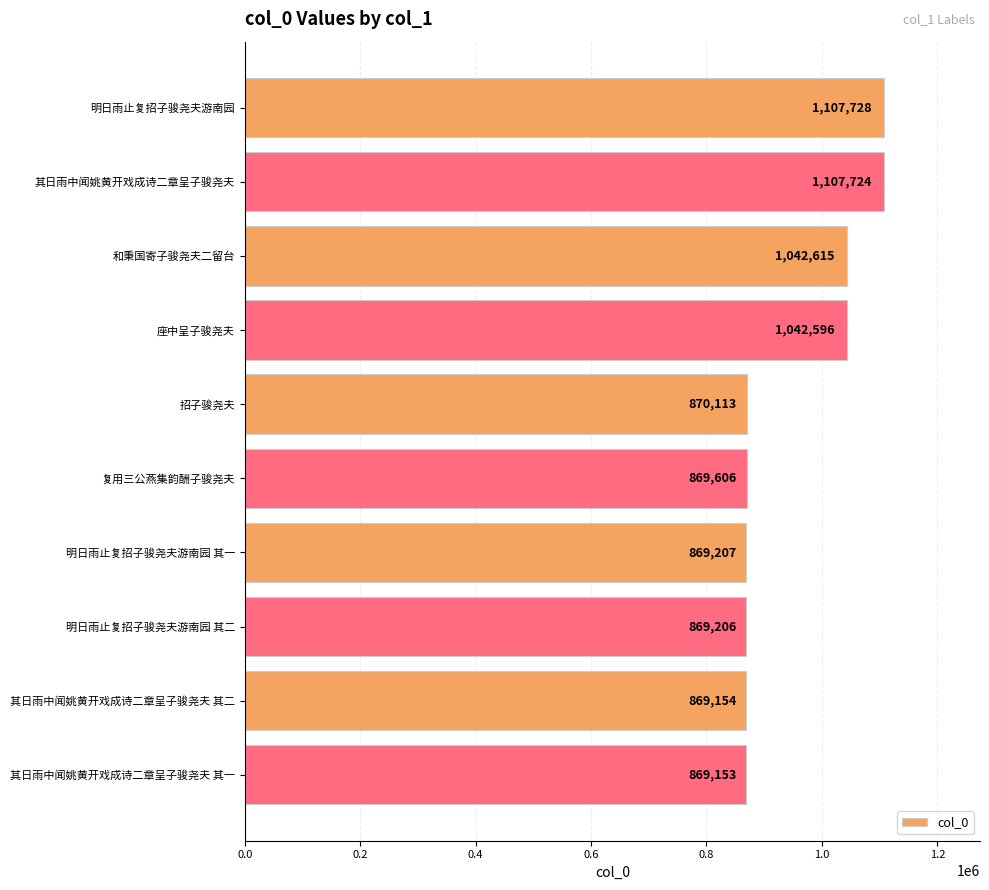

How many series are shown in this chart?

1